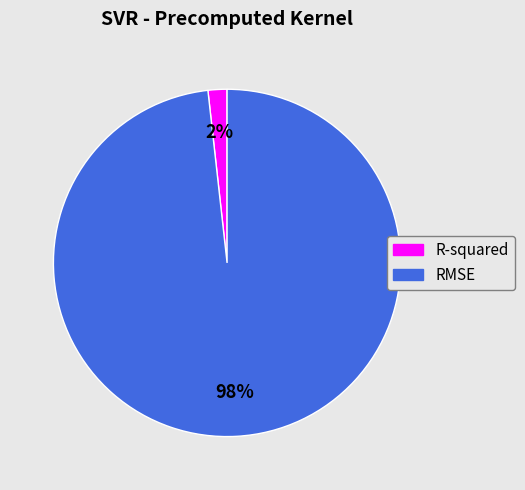

What is the largest slice in the pie chart?

RMSE